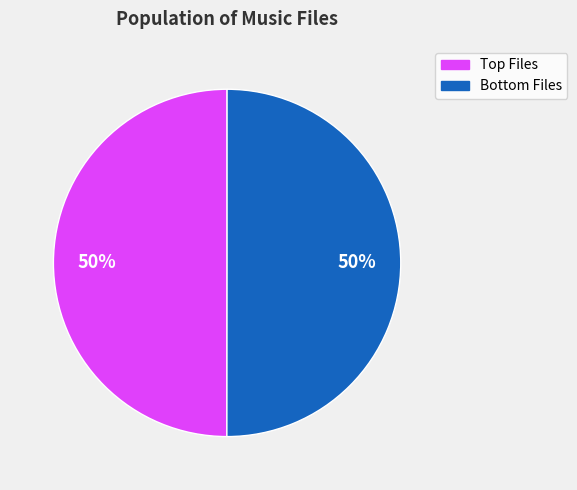

To the nearest percent, what is the average slice percentage?

50%